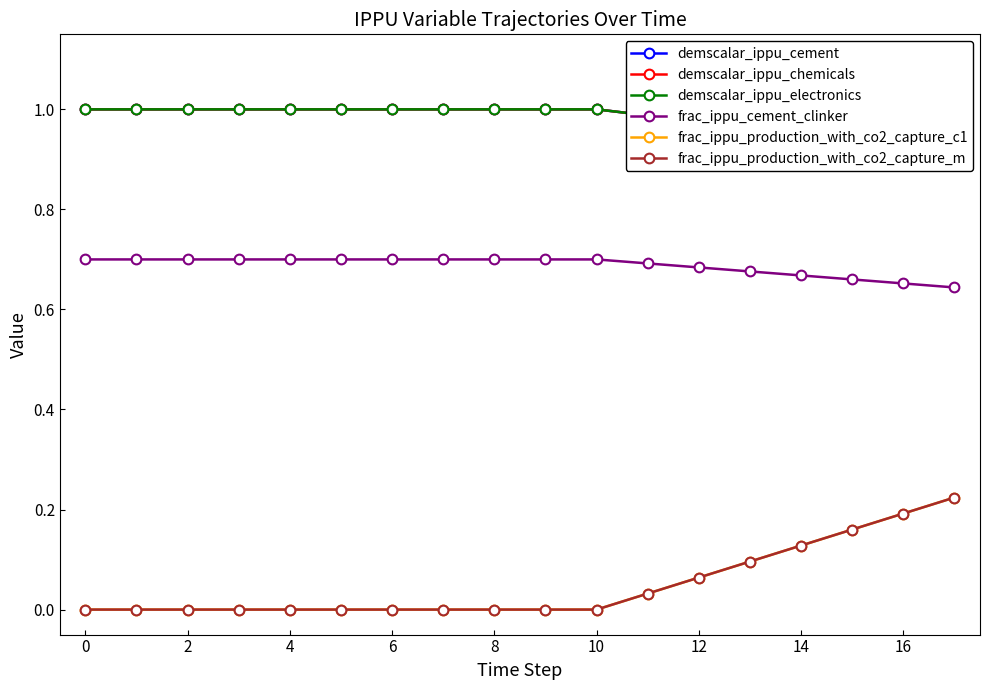

Which has a higher value, 4 or 6?

4